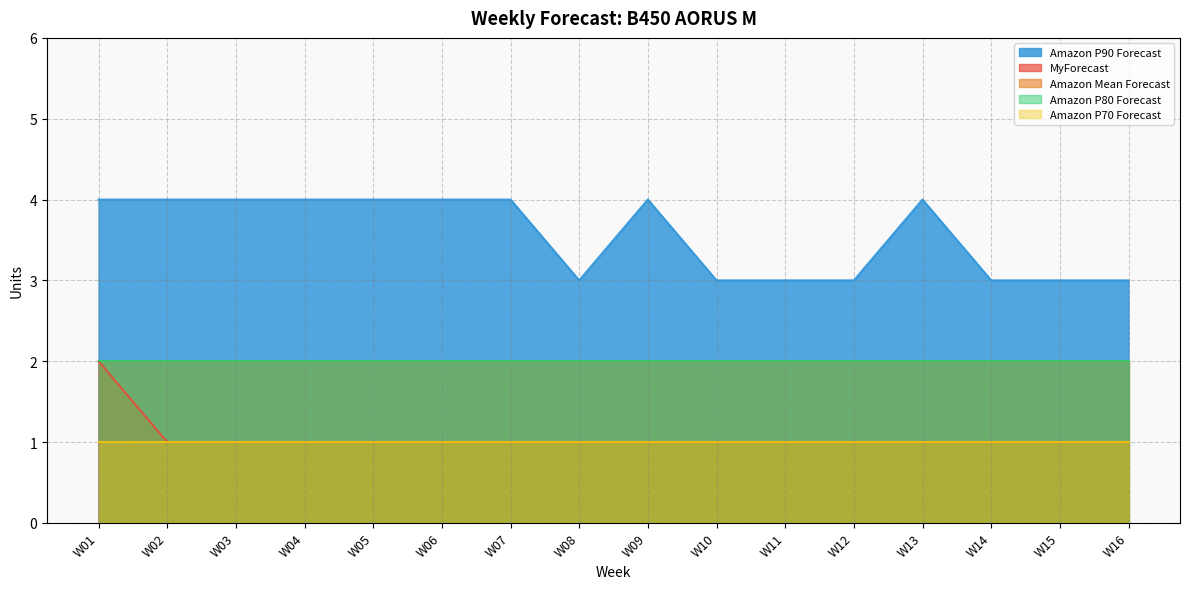

How many MyForecast values are between 1 and 2?

16